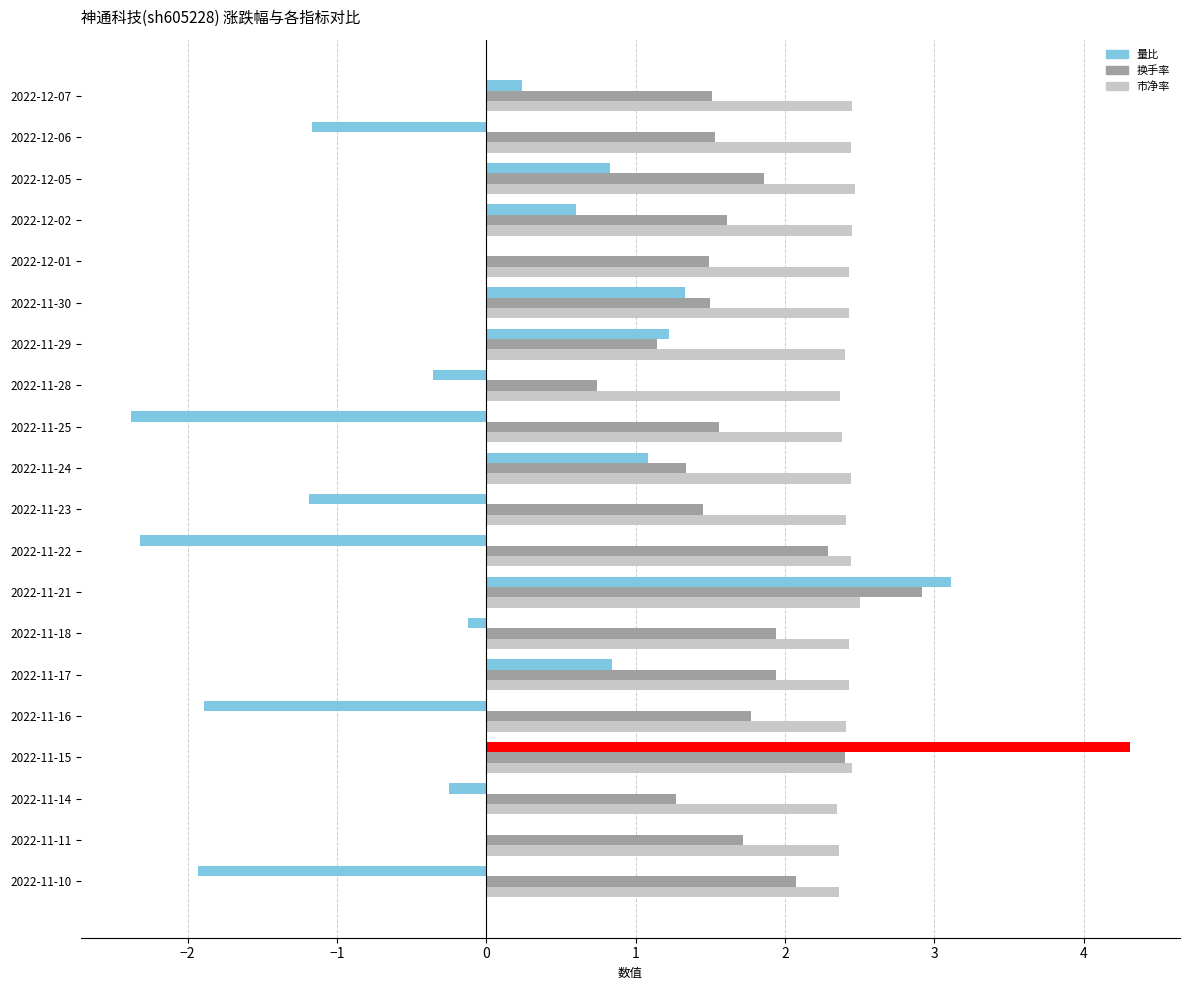

Is it true that 市净率 equals 1.4 at 2022-12-07?

False